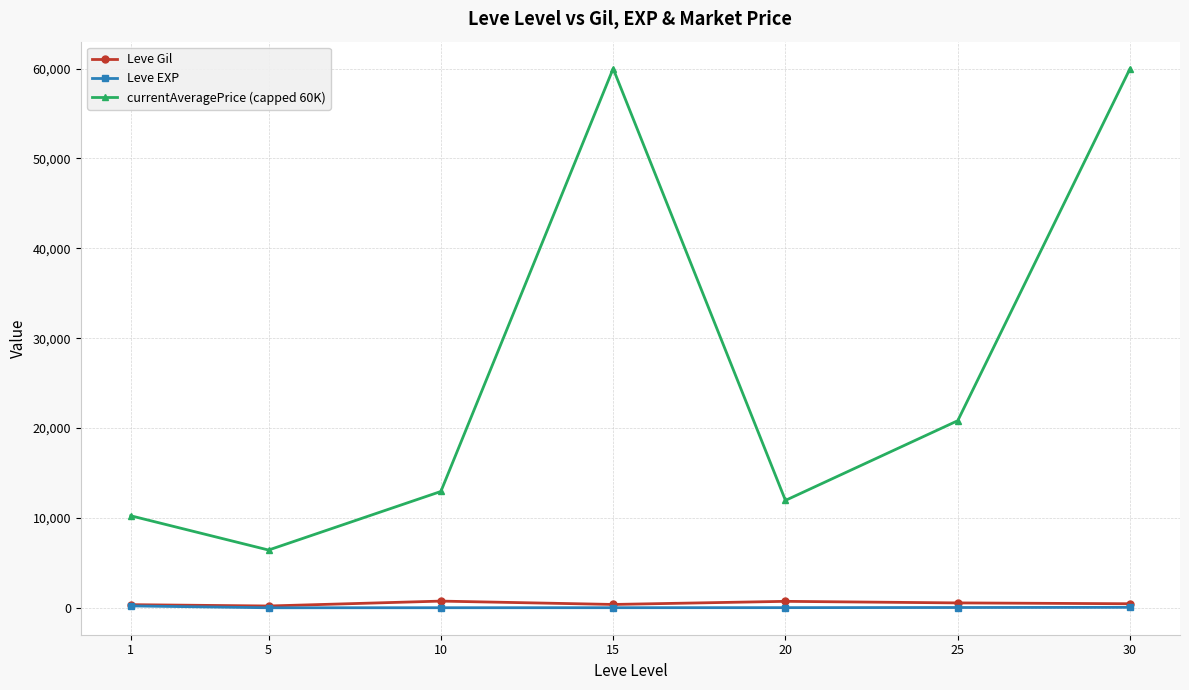

What is the value of the Leve EXP point at the 6th from the left?

33.7